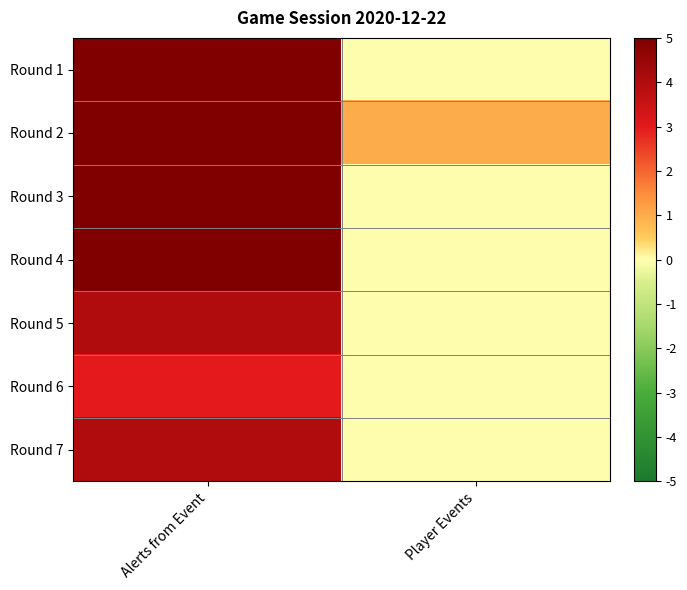

What is the total value across all series at Player Events?

1